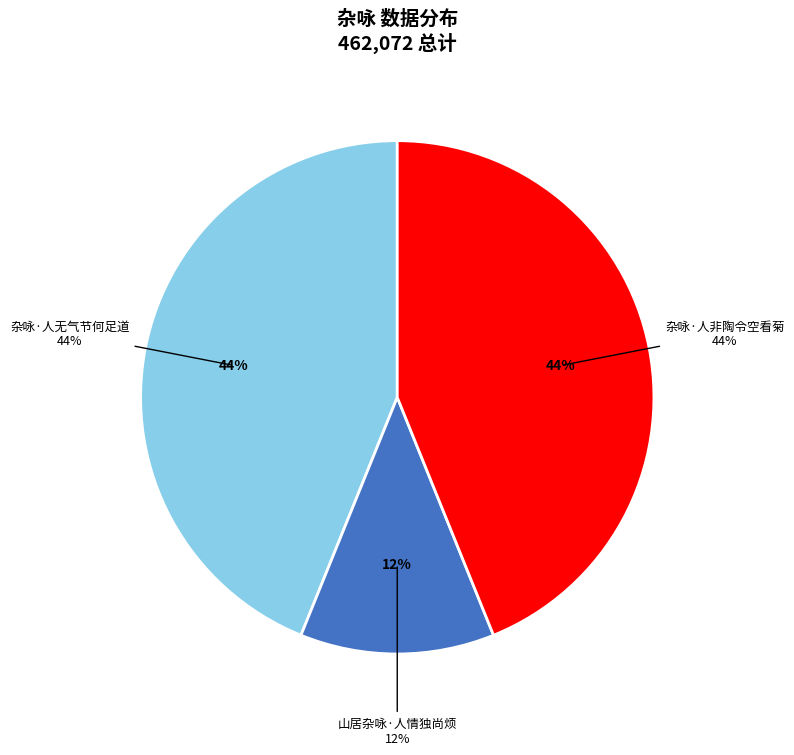

Which category has the smallest portion of the pie?

山居杂咏·人情独尚烦